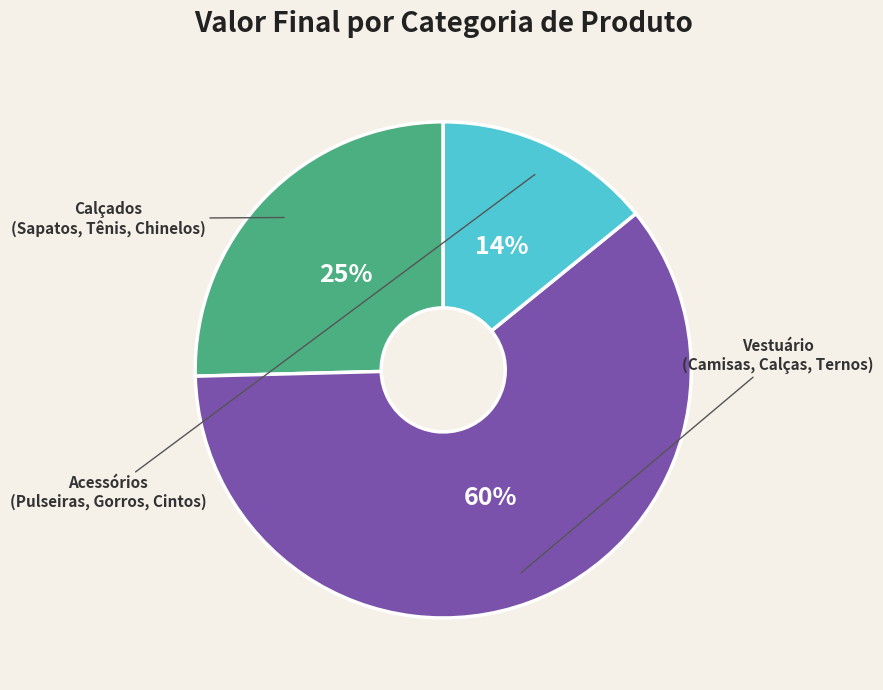

Is there a majority slice in this chart?

Yes